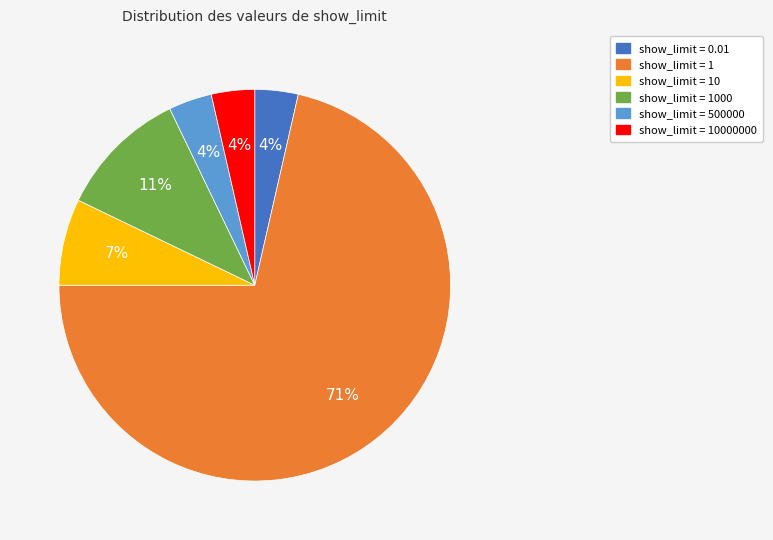

What is the majority slice?

show_limit = 1